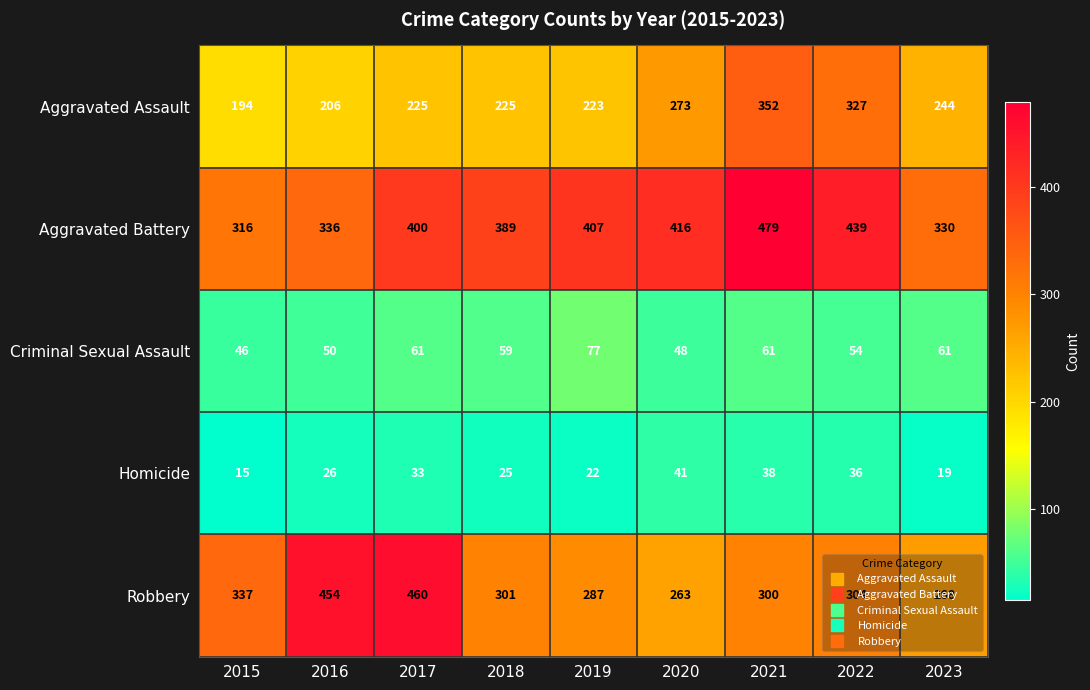

Count the number of data series in this chart.

5